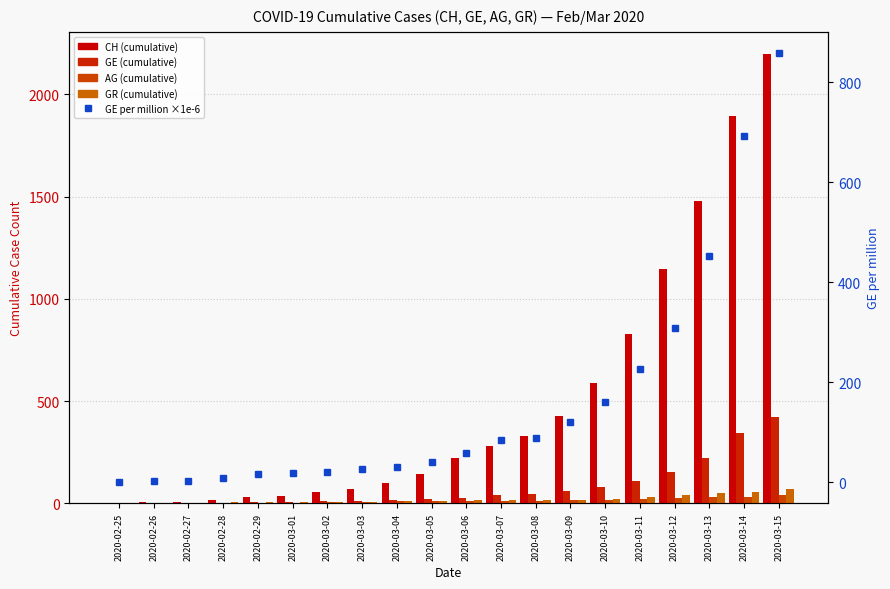

How many data points does each series have?

20